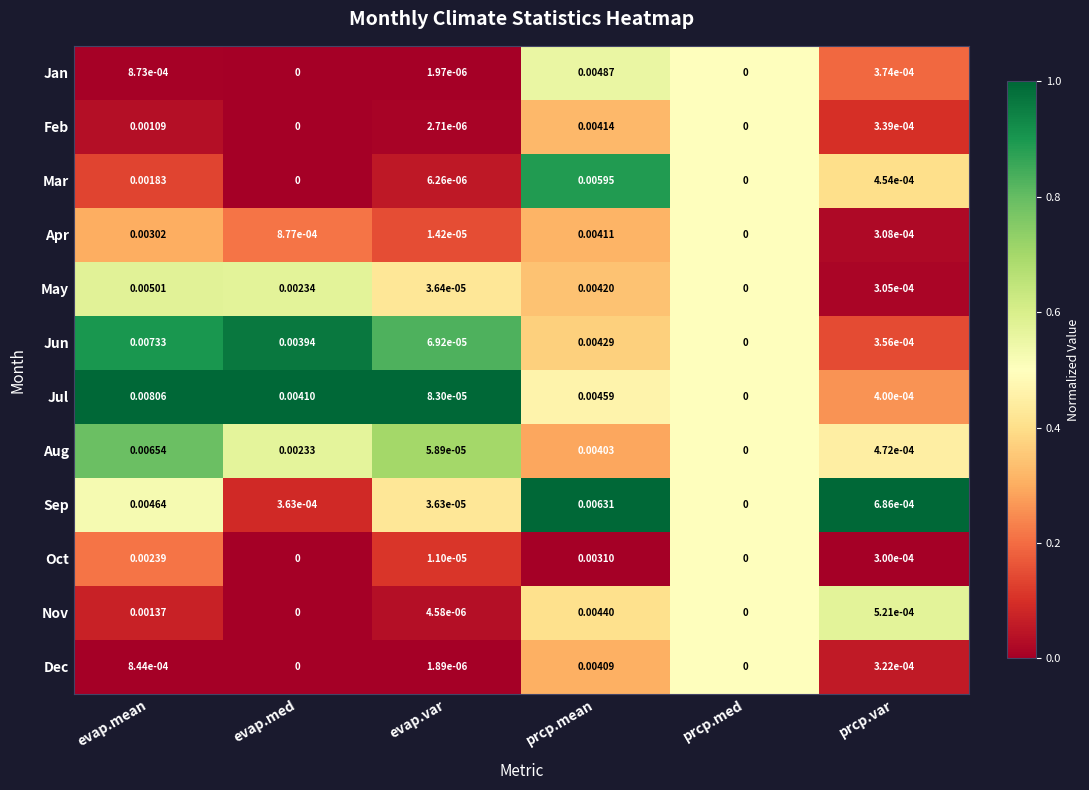

How many distinct data groups are displayed?

12